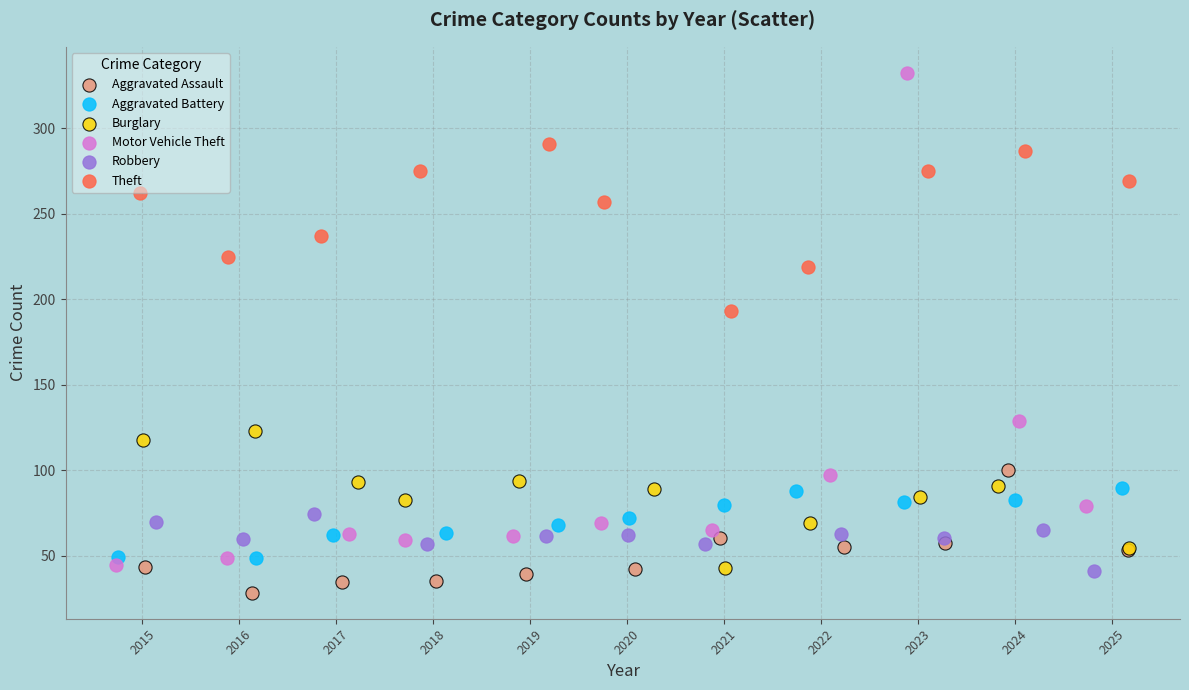

Which series has the widest spread of Y values?

Motor Vehicle Theft